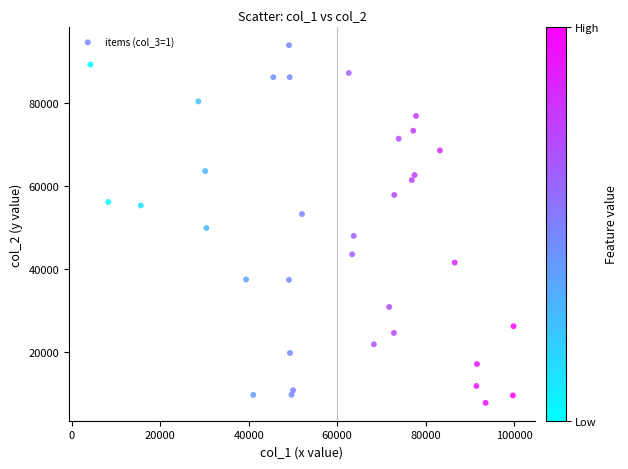

What is the range of X values (max minus min)?

95607